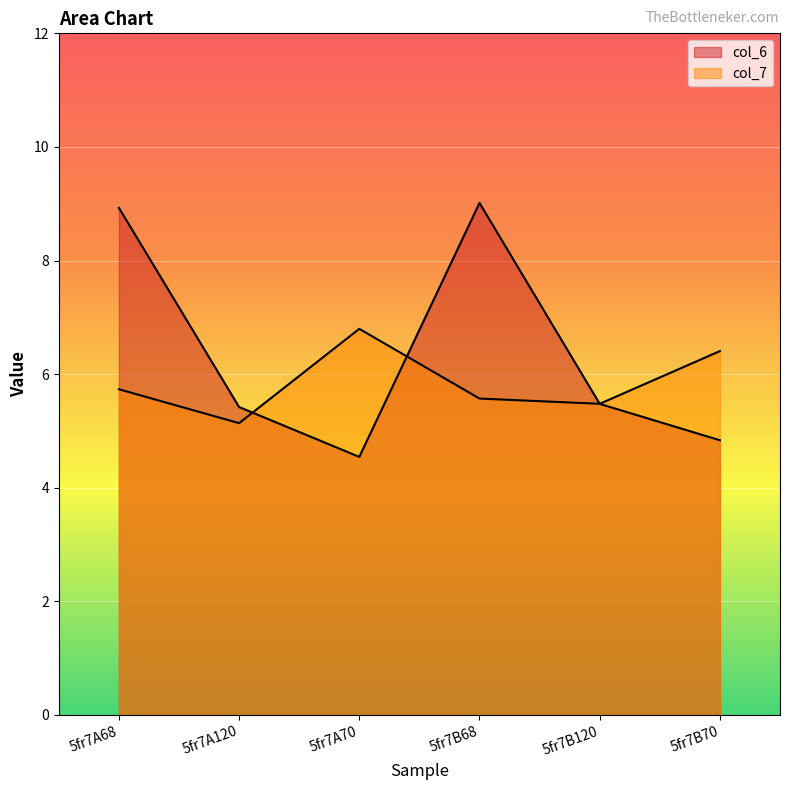

What is the total value across all series at 5fr7A120?

10.6